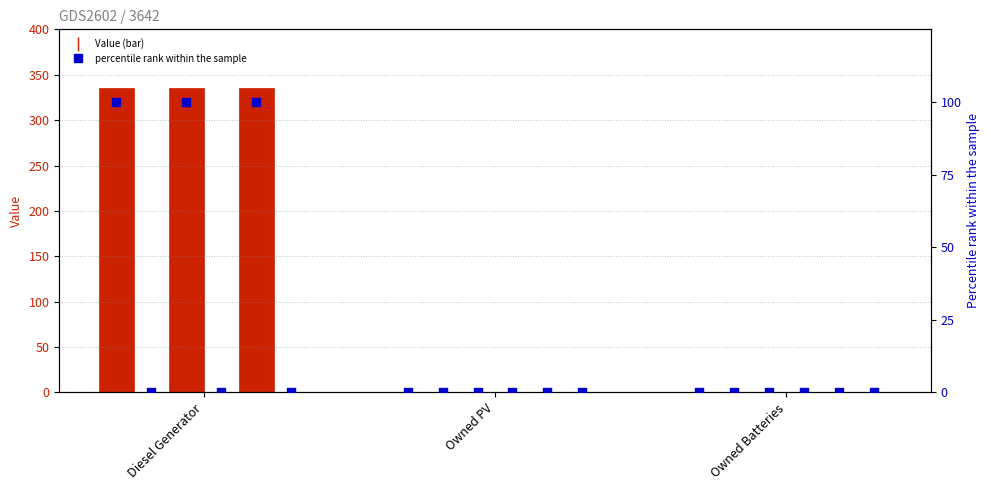

At how many categories does at least one series exceed 215?

1